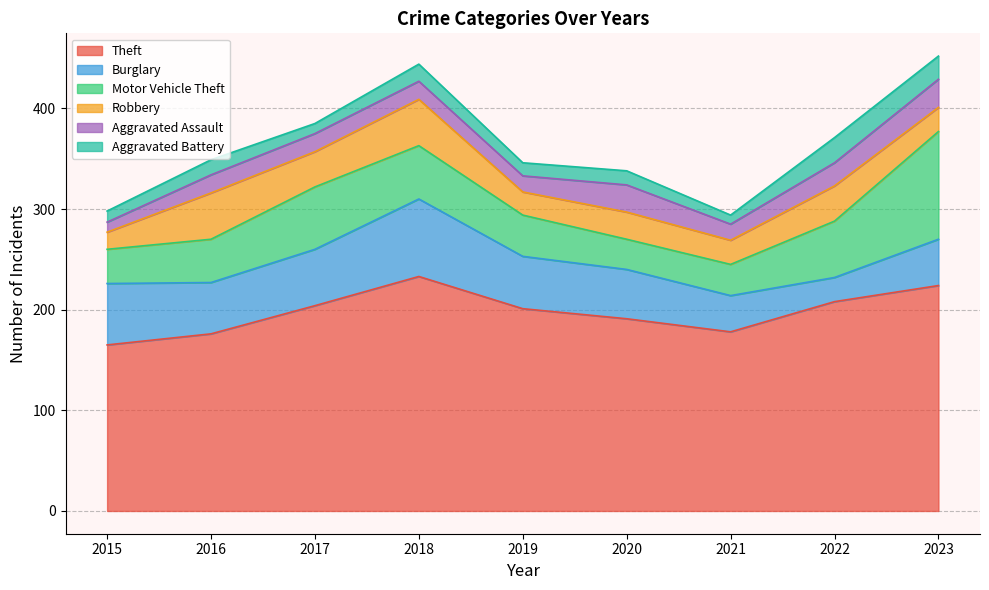

What is the maximum value for Motor Vehicle Theft?

107